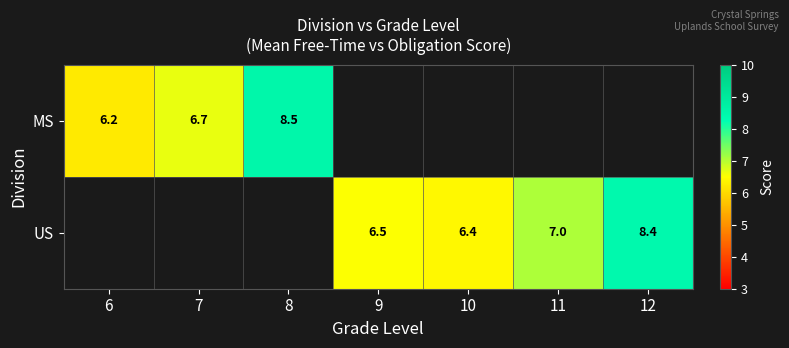

The US series shows 6.4 at 10. True or false?

True